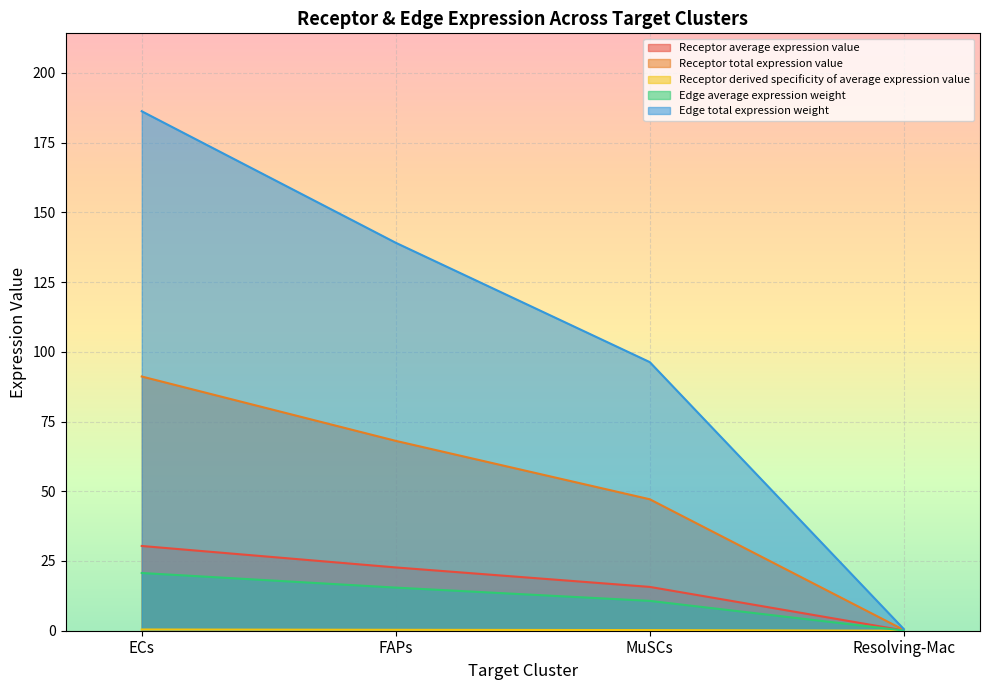

At which category is the sum across all series the highest?

ECs